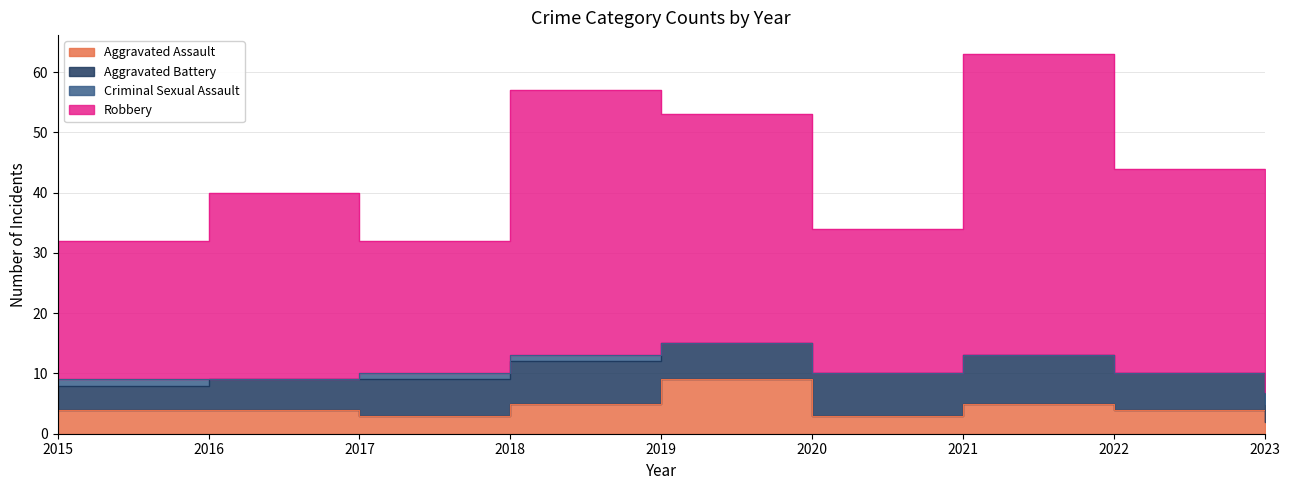

True or false: Robbery and Aggravated Assault cross at least once.

False